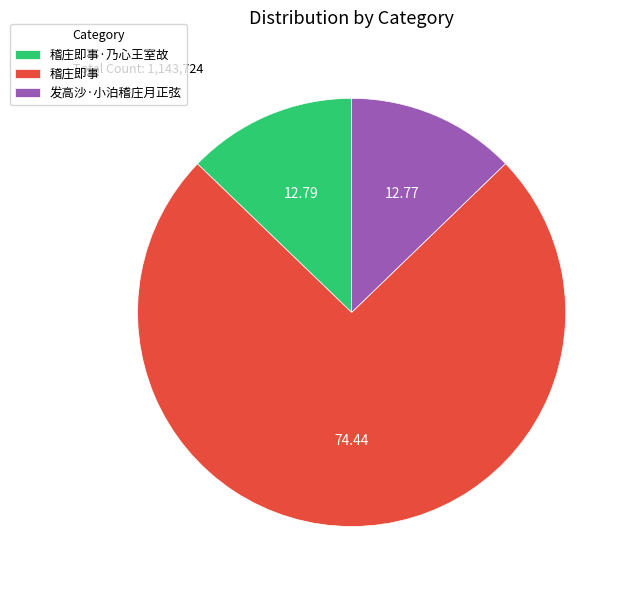

Which has a higher value, 发高沙·小泊稽庄月正弦 or 稽庄即事?

稽庄即事